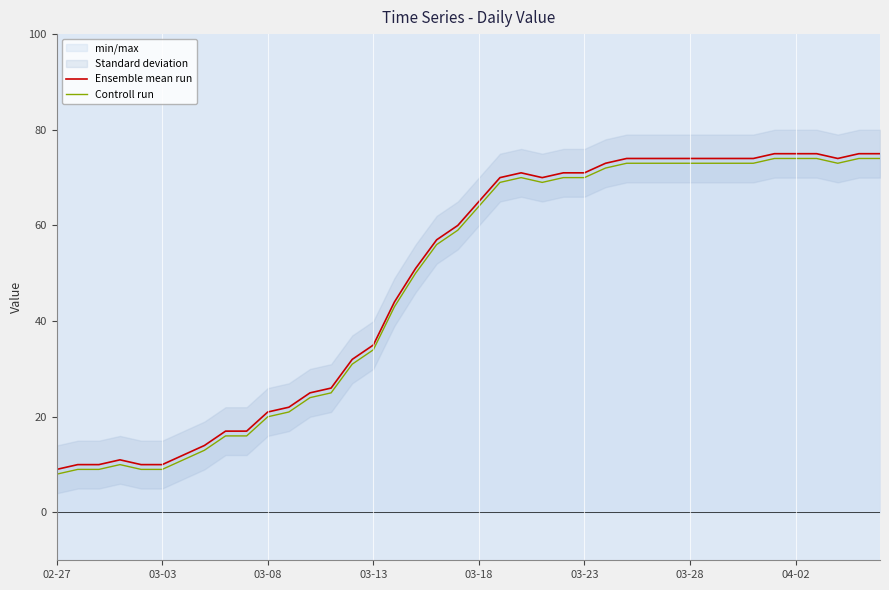

What is the difference between the maximum and minimum values in the Ensemble mean run series?

66